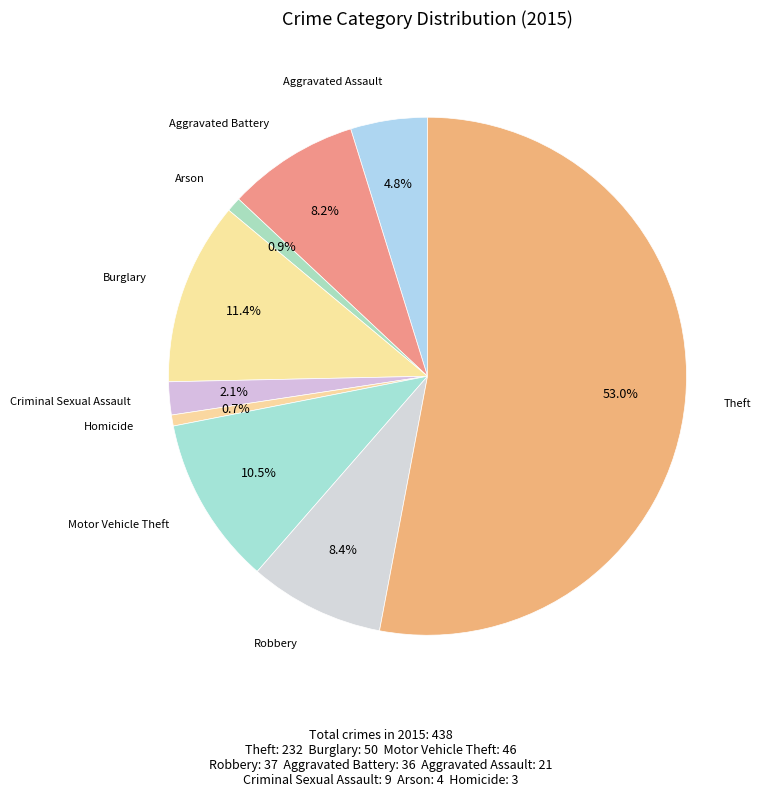

What is the largest slice in the pie chart?

Theft